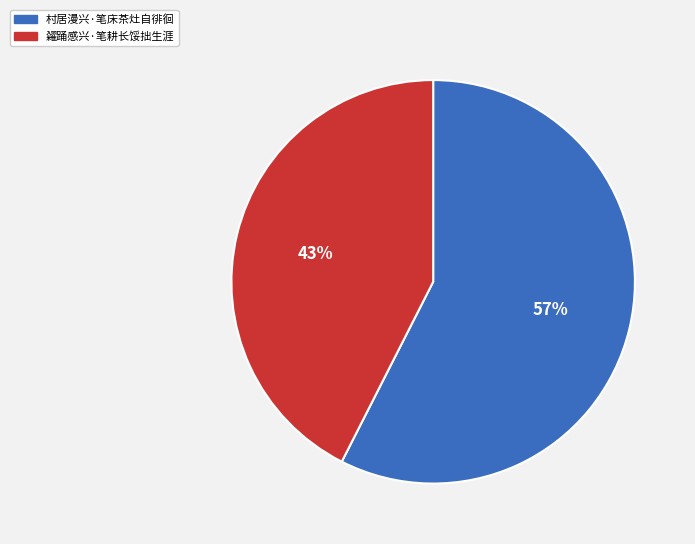

Which slice is the largest?

村居漫兴·笔床茶灶自徘徊